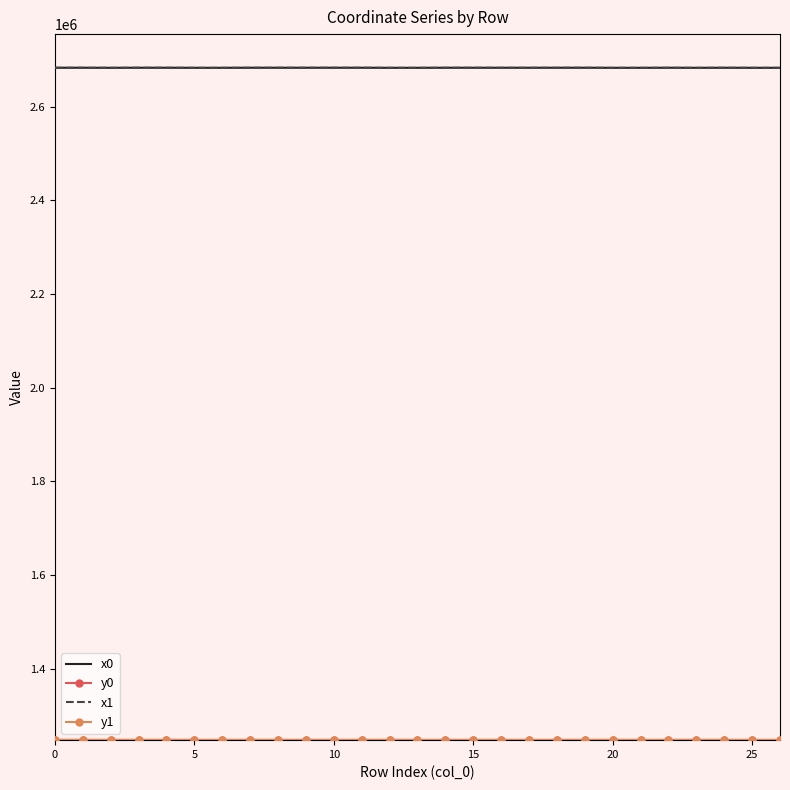

True or false: x0 and y0 intersect in this chart.

False